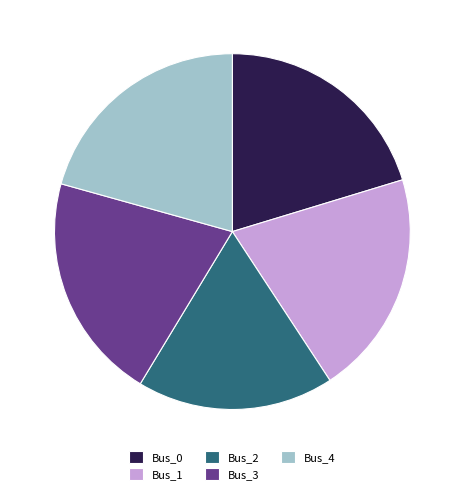

Is there any slice that represents more than half of the pie?

No